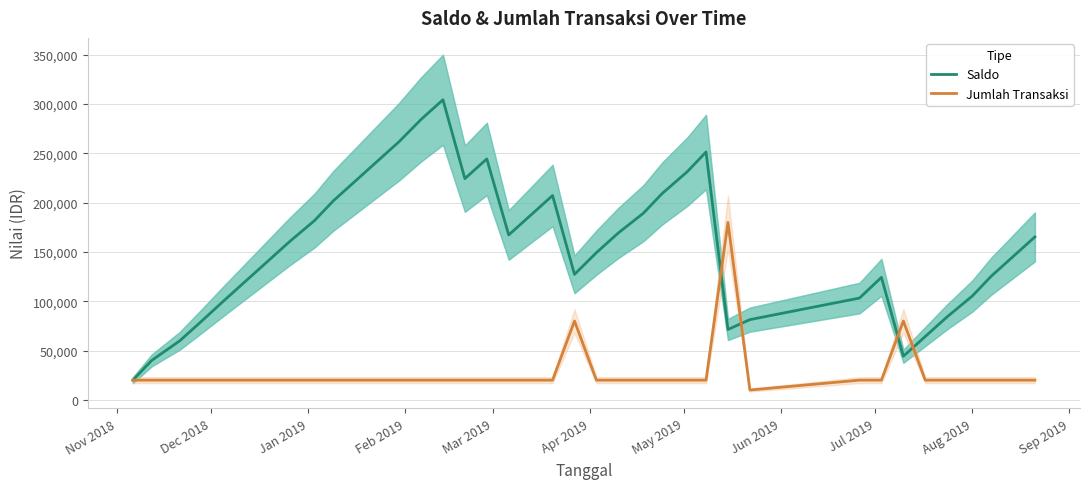

What is the sum of all Jumlah Transaksi values?

1030000.0